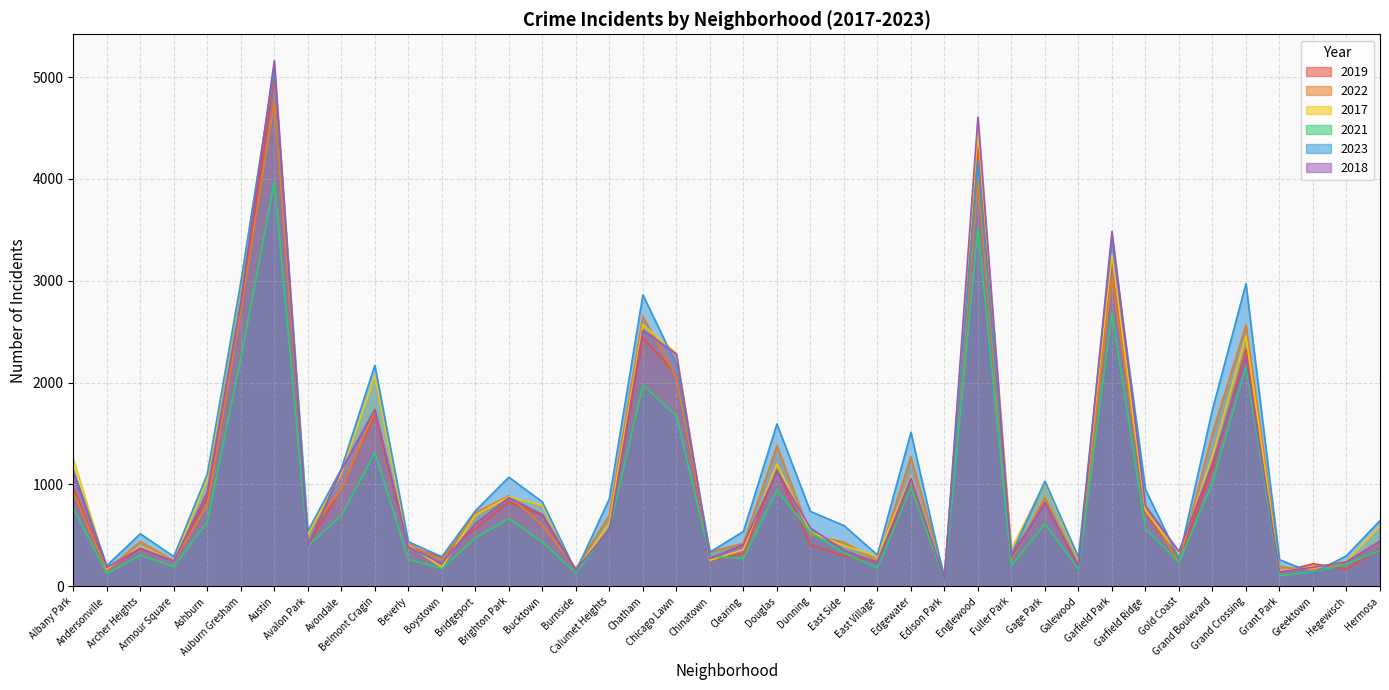

How many series are shown in this chart?

6